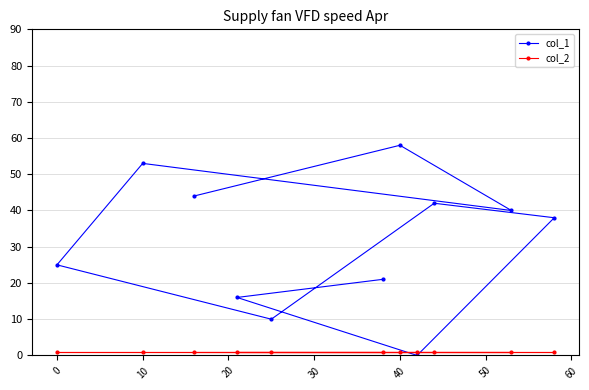

In col_1, how many points are higher than both neighbors (excluding endpoints)?

3